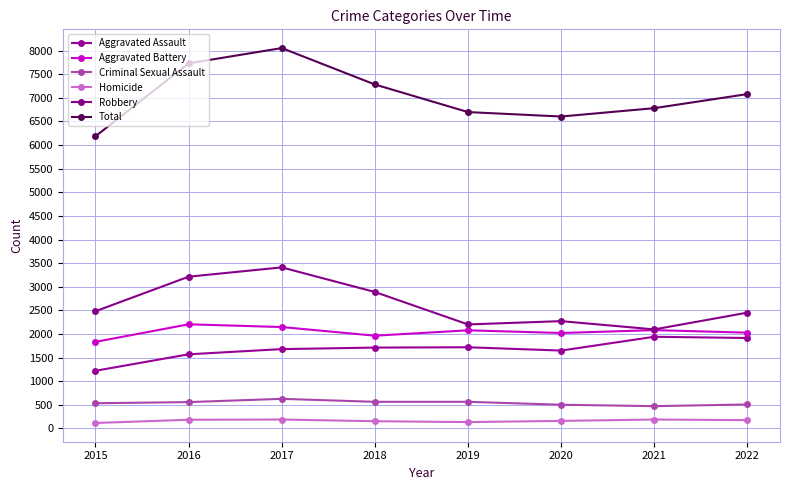

In Total, how many points are higher than both neighbors (excluding endpoints)?

1